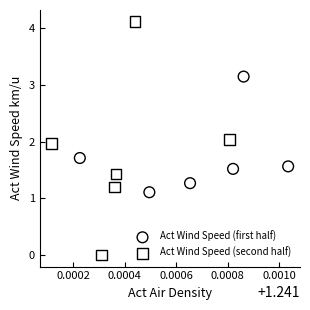

Which series has the widest spread of Y values?

Act Wind Speed (second half)